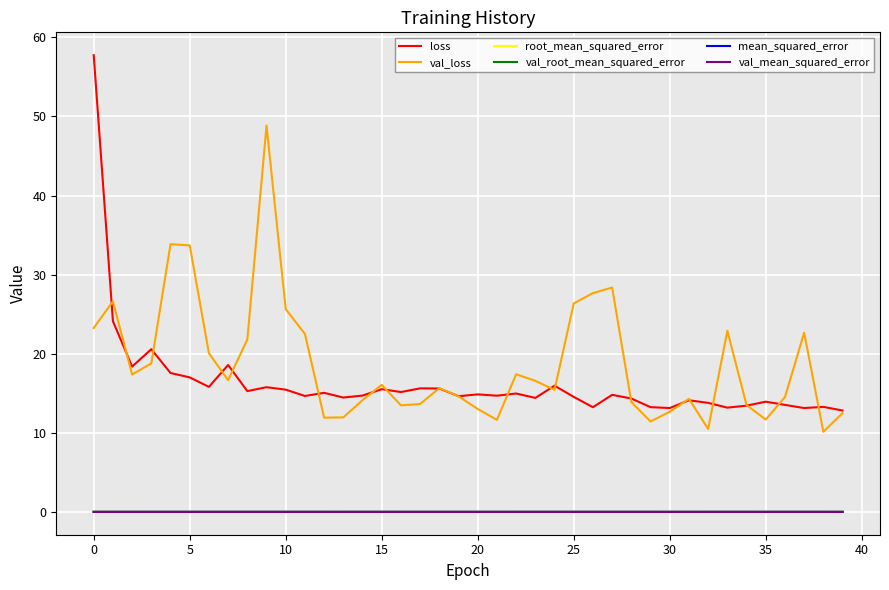

Which series has the largest range (max minus min)?

loss